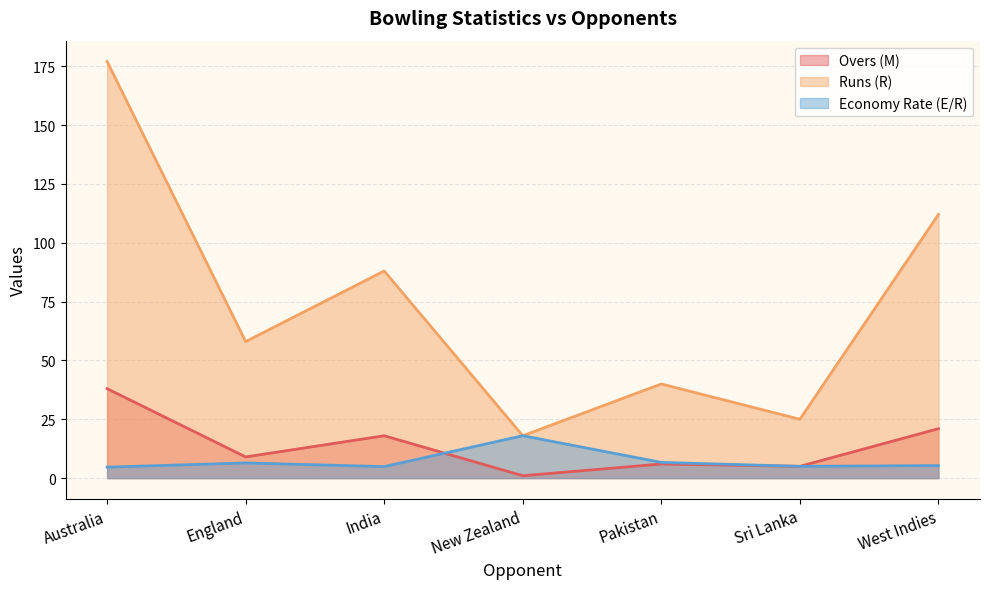

Rank the series by their maximum value, from highest to lowest.

Runs (R), Overs (M), Economy Rate (E/R)